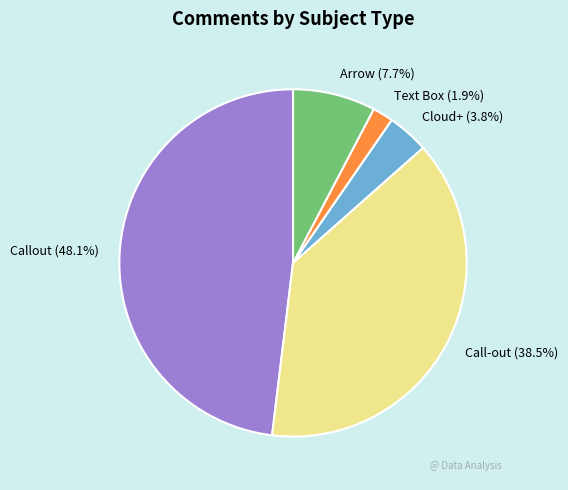

What is the largest slice in the pie chart?

Callout